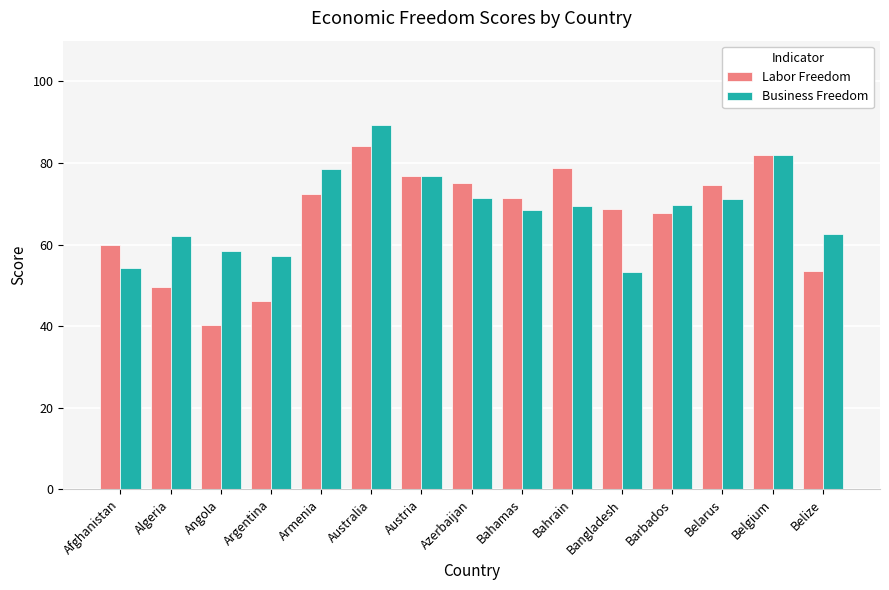

How many groups of bars are there?

15